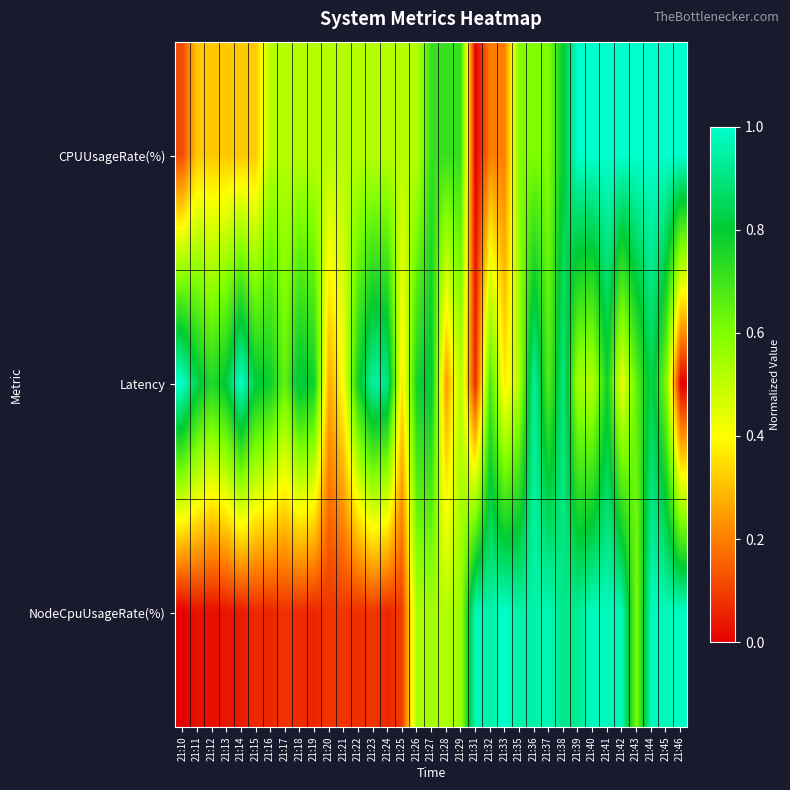

Between 21:13 and 21:20, which series saw the biggest shift?

Latency